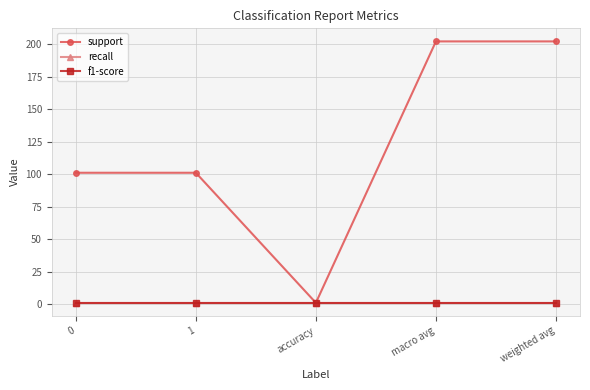

Is this an area chart (filled region under the line)?

No